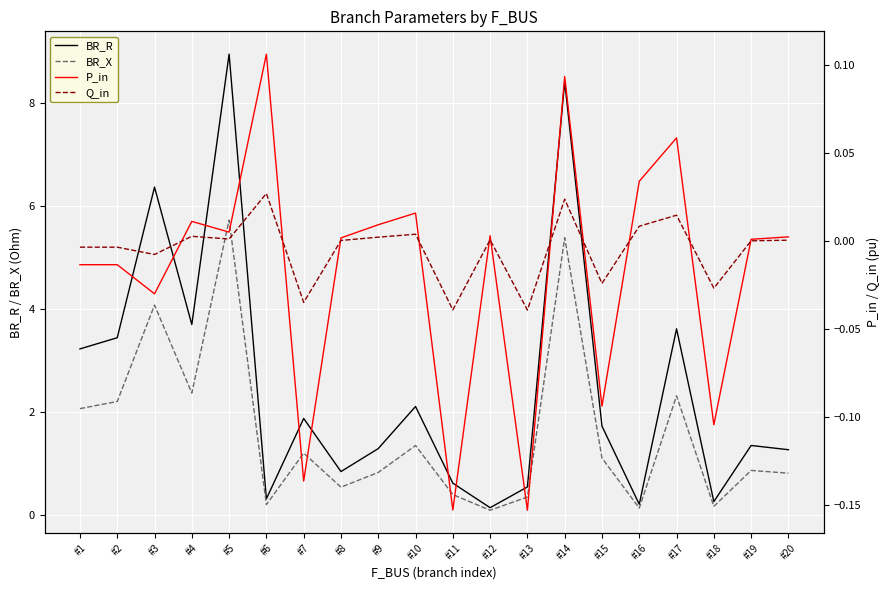

Which series changed the most between #3 and #9?

BR_R